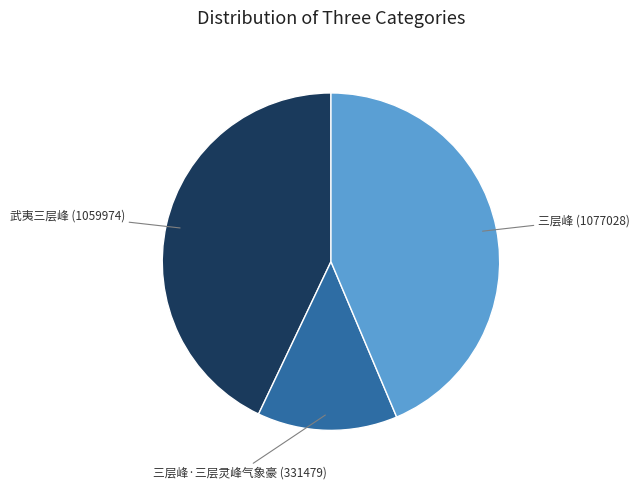

Do 三层峰·三层灵峰气象豪 and 三层峰 together represent more than half of the pie?

Yes